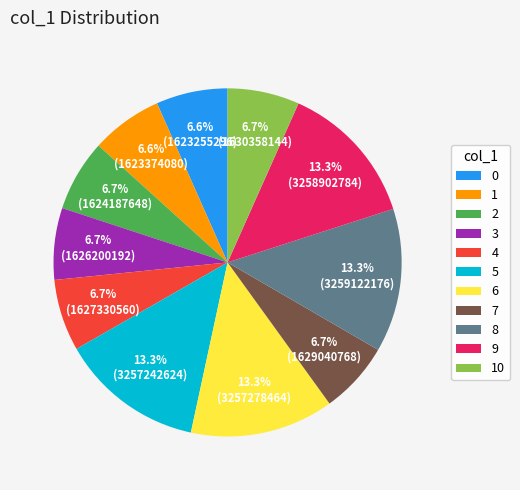

Does any single category account for the majority?

No